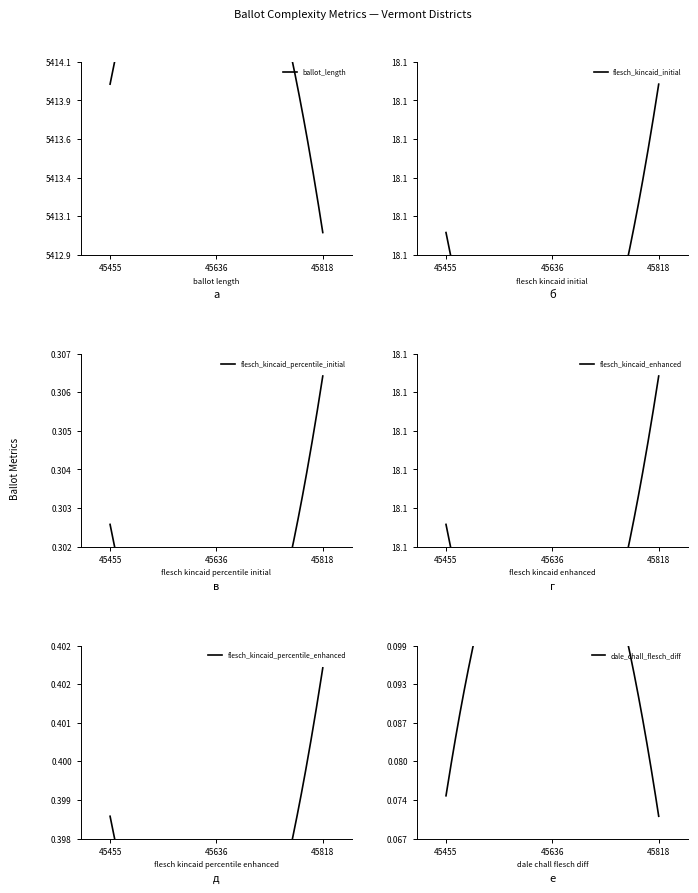

List the series in order of their peak value, highest first.

ballot_length, flesch_kincaid_initial, flesch_kincaid_enhanced, flesch_kincaid_percentile_enhanced, flesch_kincaid_percentile_initial, dale_chall_flesch_diff